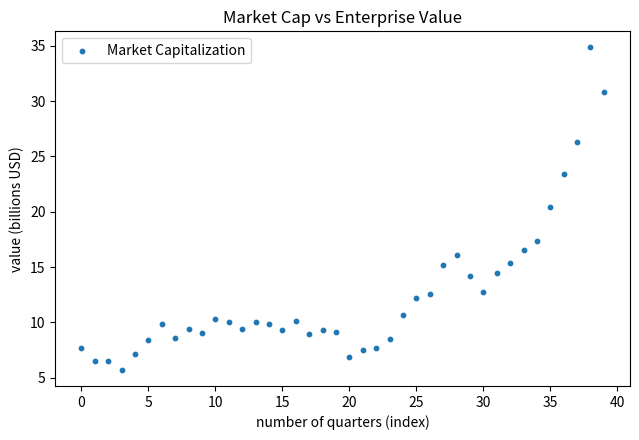

What Y value in the scatter plot is closest to 20?

20.4